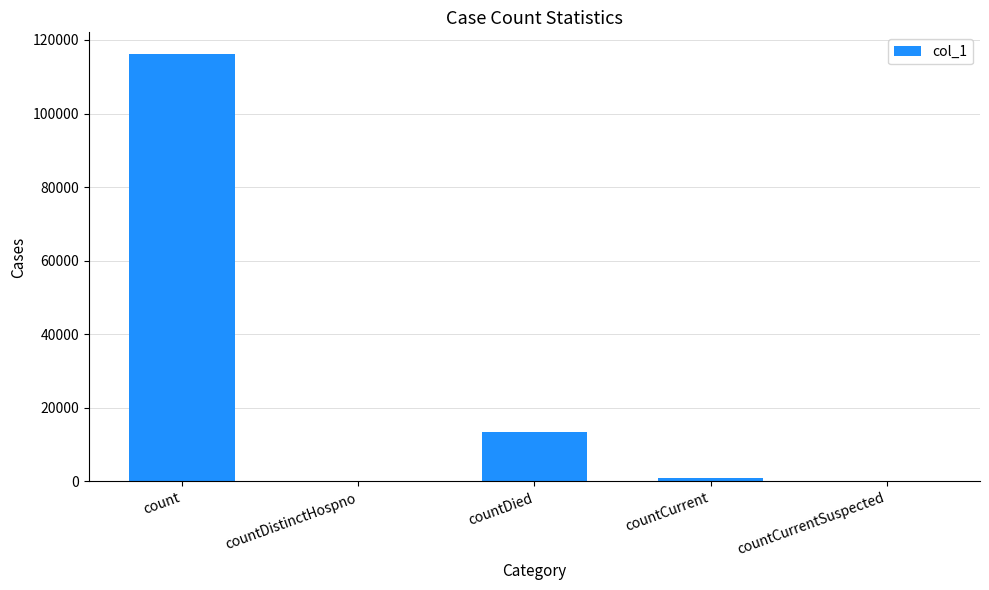

Are the bars horizontal?

No